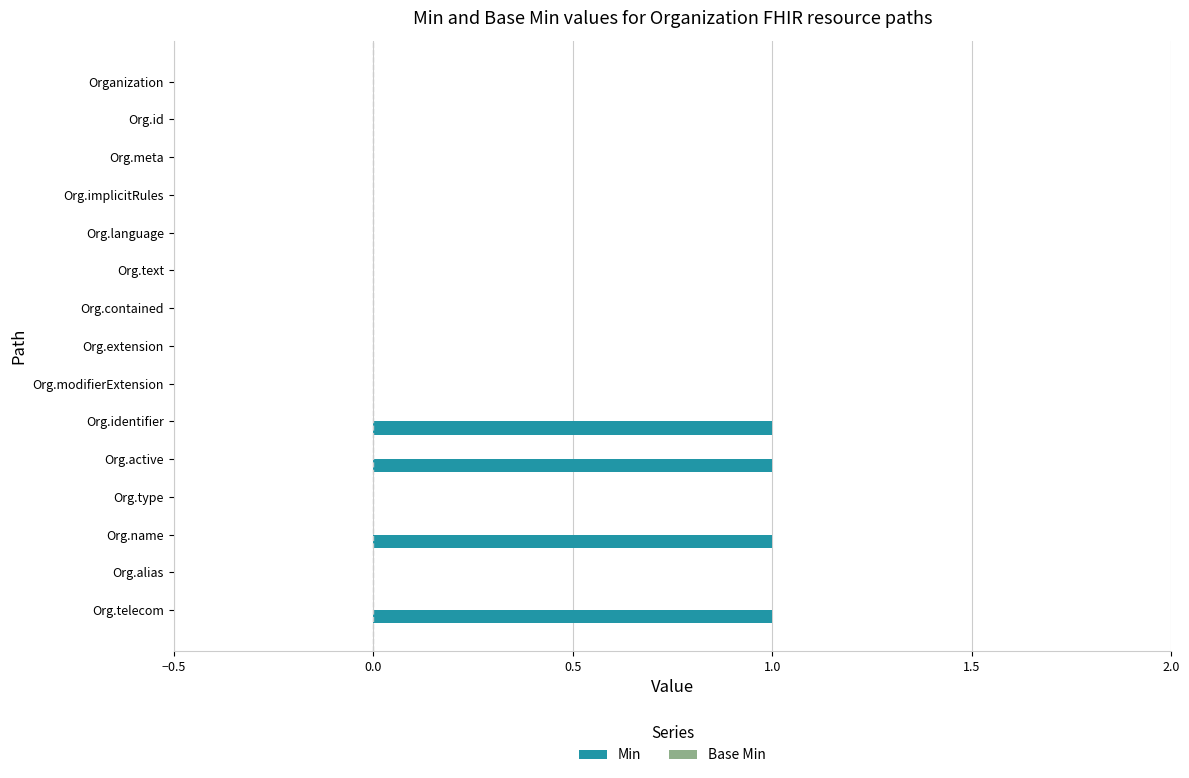

What is the change in value from Org.implicitRules to Org.identifier?

+1